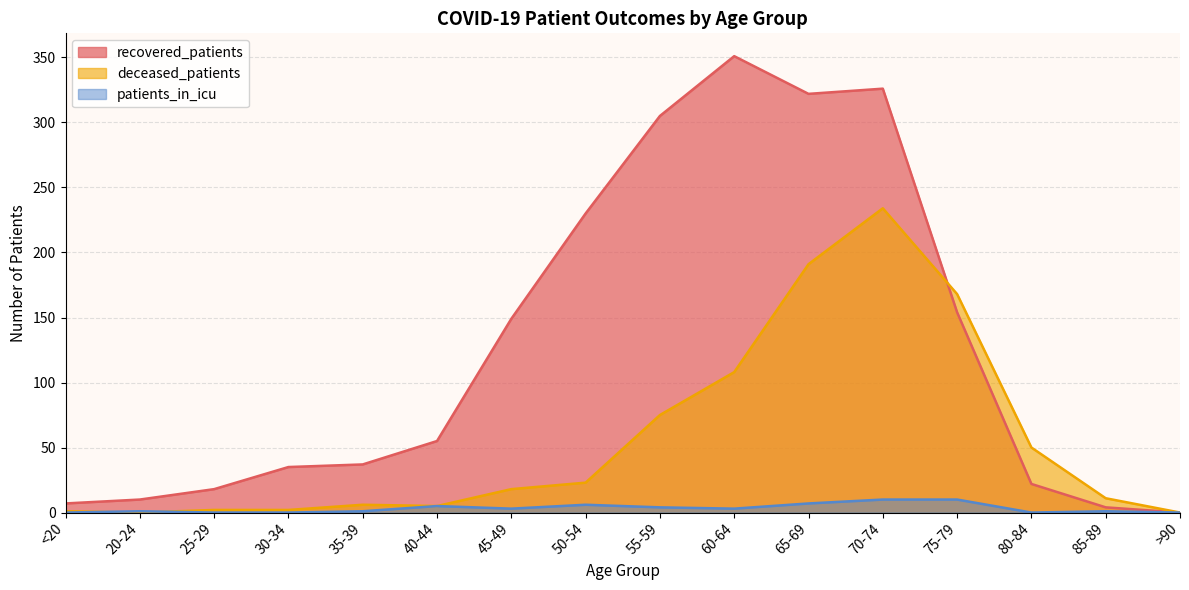

Which series has the largest range (max minus min)?

recovered_patients